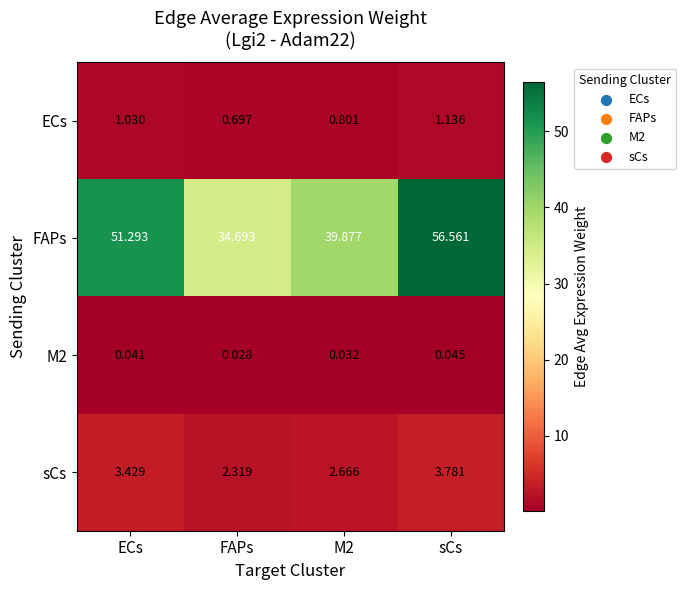

Which series has the largest total across all categories?

FAPs